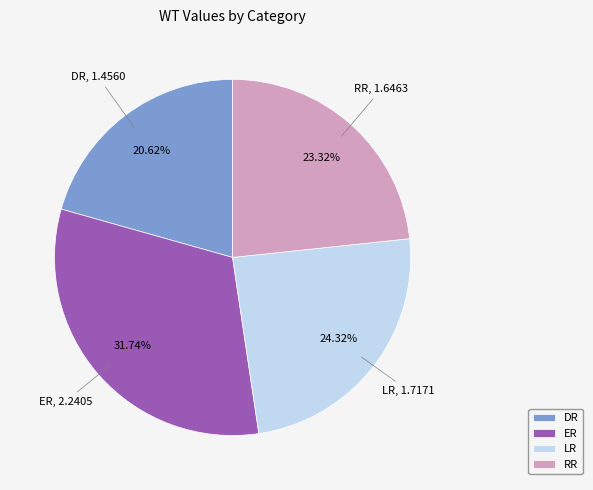

What is the total percentage of LR and DR?

44.9%